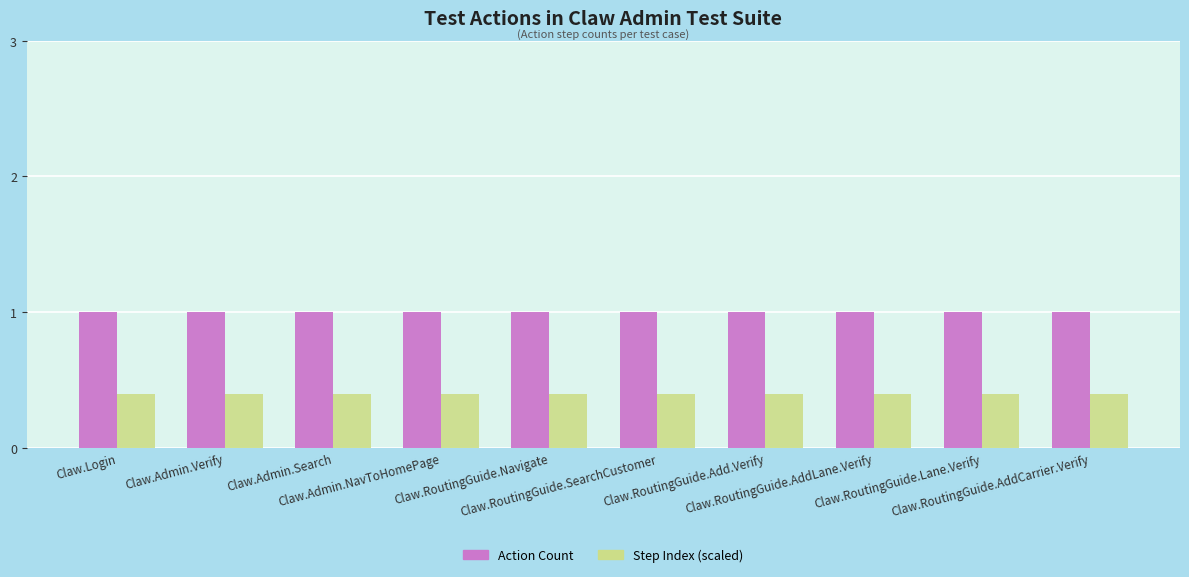

Reading left to right, what are all the values shown in this chart?

Action Count: 1.0	1.0	1.0	1.0	1.0	1.0	1.0	1.0	1.0	1.0
Step Index (scaled): 0.4	0.4	0.4	0.4	0.4	0.4	0.4	0.4	0.4	0.4